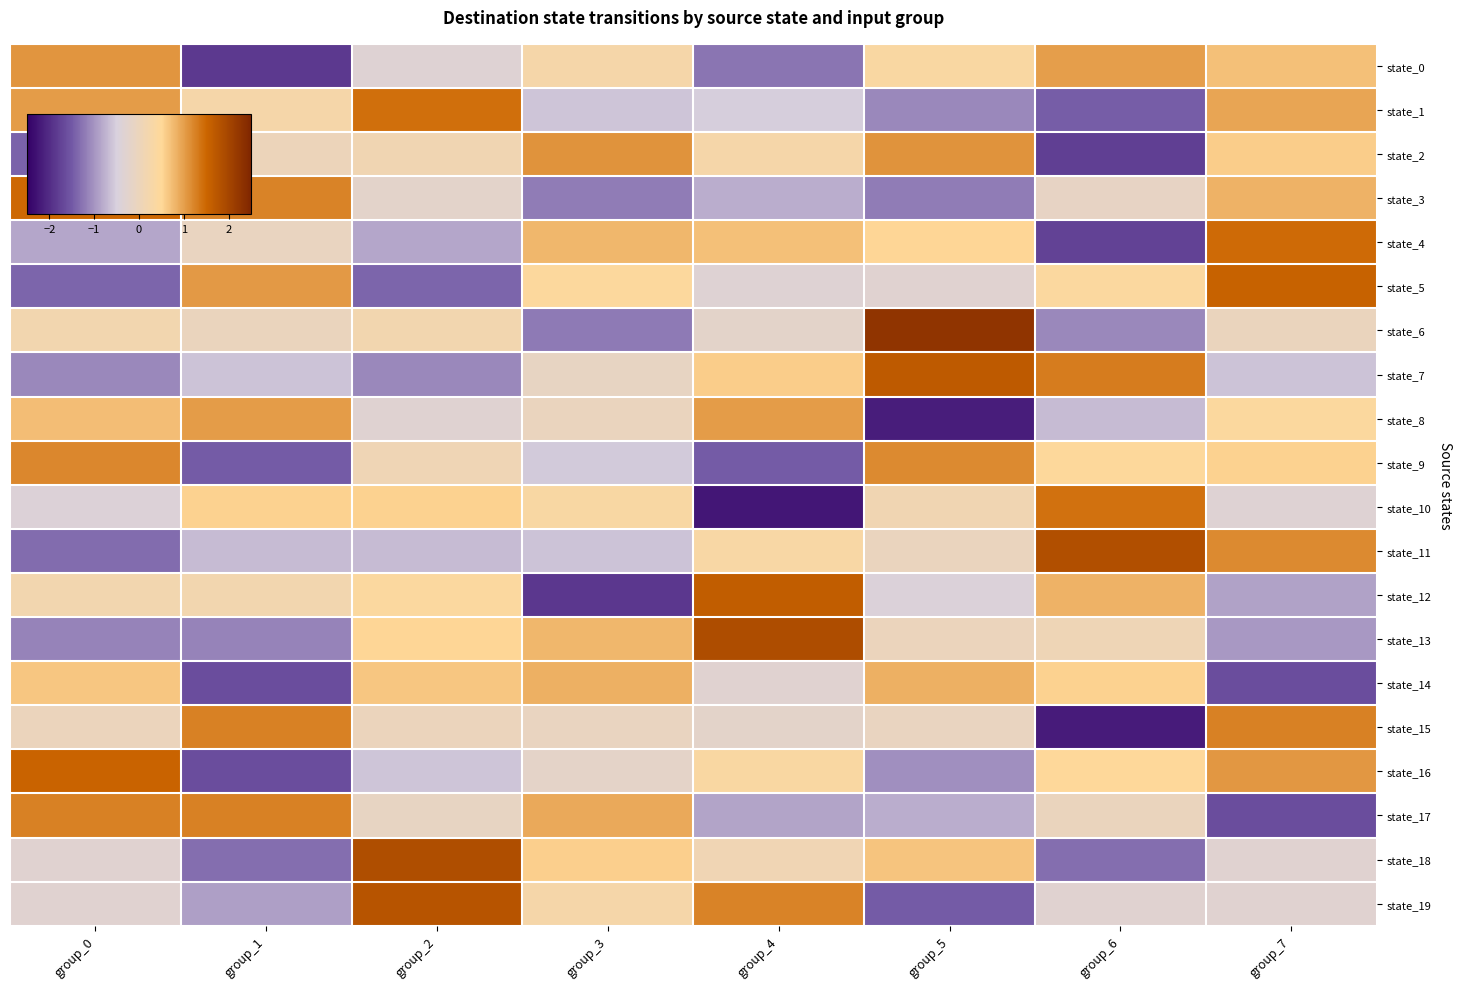

At how many categories does at least one series exceed 2?

1